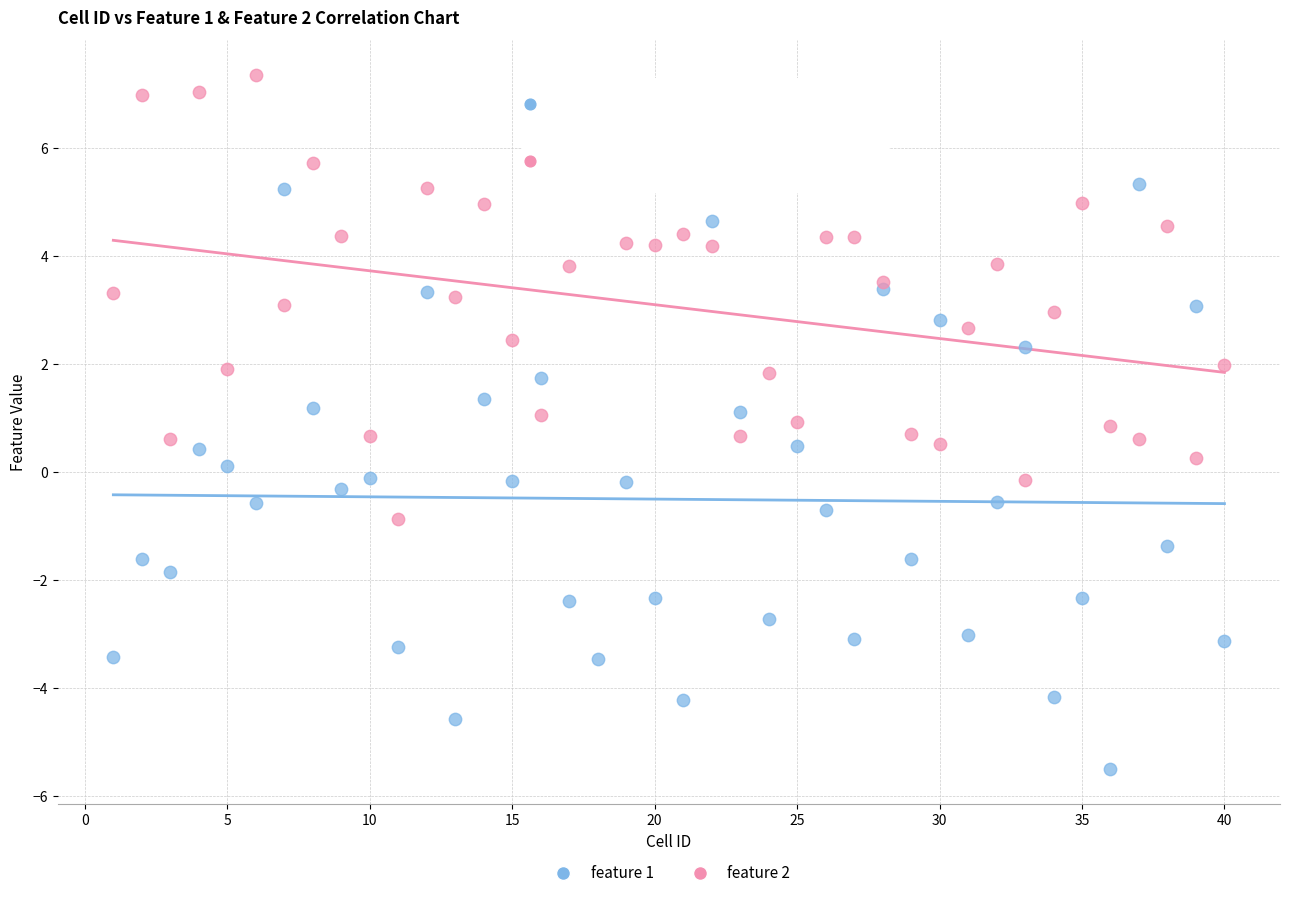

Which series reaches the maximum Y coordinate?

feature 2